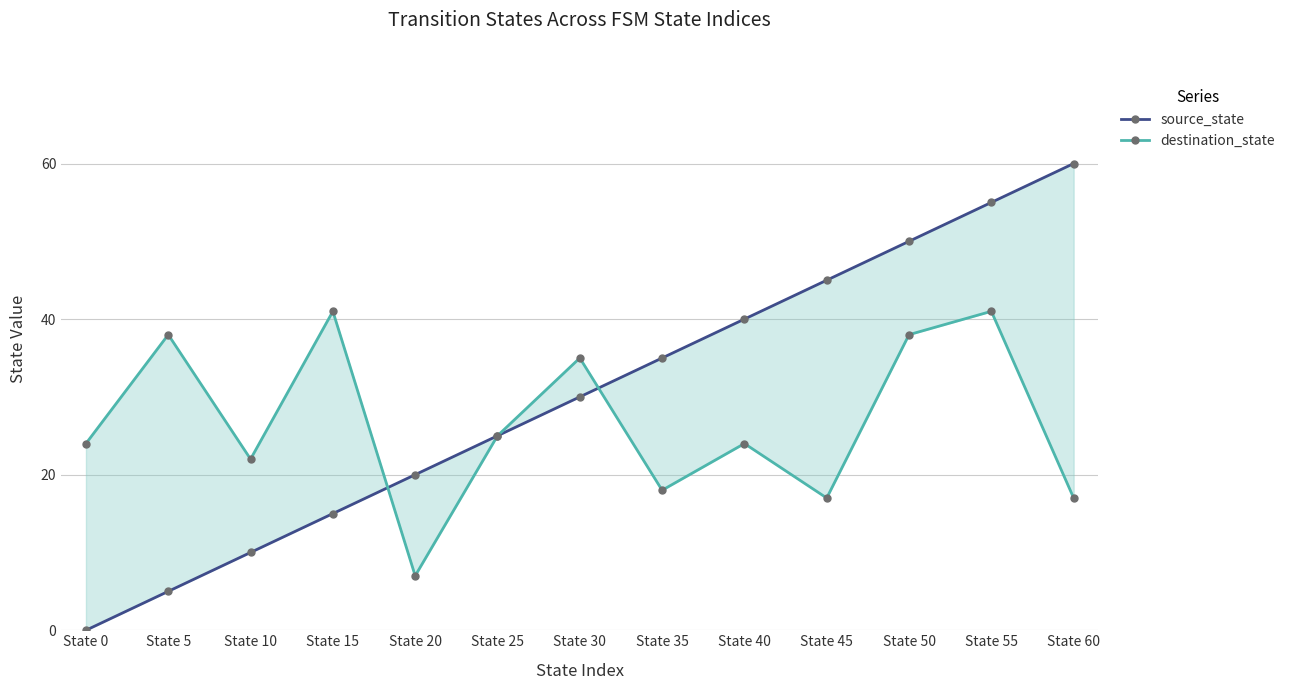

Reading left to right, list all the values displayed in this chart.

source_state: State 0=0	State 5=5	State 10=10	State 15=15	State 20=20	State 25=25	State 30=30	State 35=35	State 40=40	State 45=45	State 50=50	State 55=55	State 60=60
destination_state: State 0=24	State 5=38	State 10=22	State 15=41	State 20=7	State 25=25	State 30=35	State 35=18	State 40=24	State 45=17	State 50=38	State 55=41	State 60=17